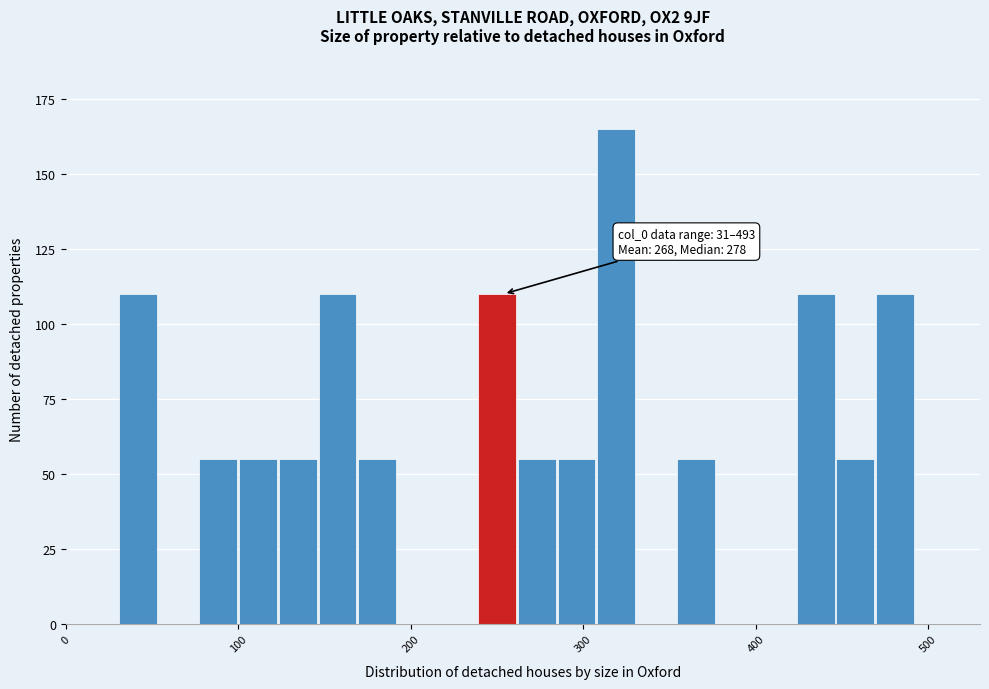

Around what value on the x-axis is the tallest bar? Give the approximate position of its centre, as read against the axis.

320